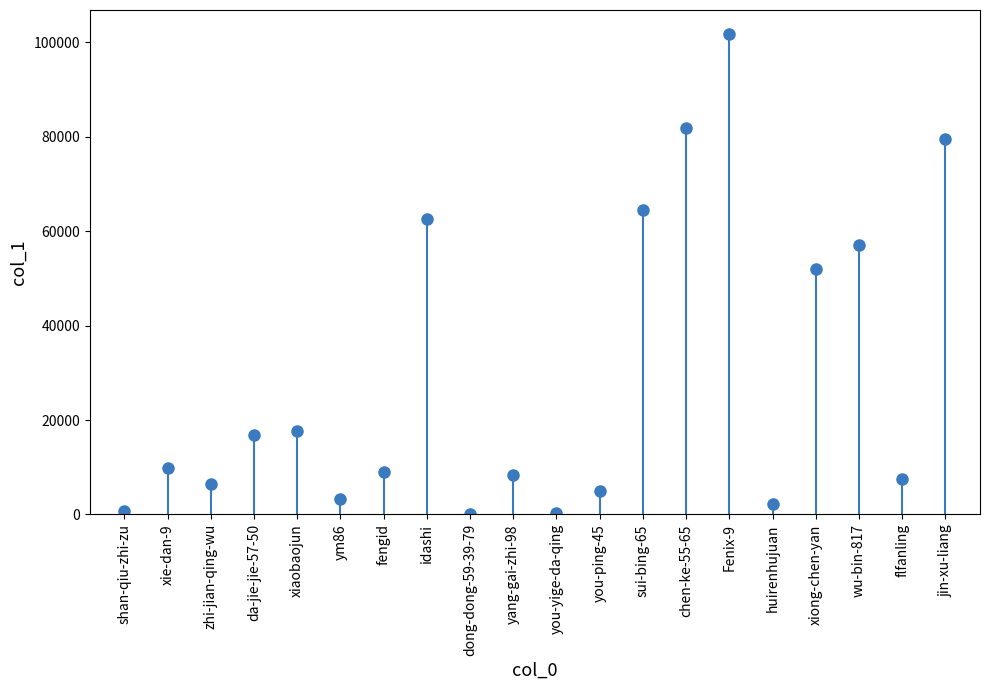

True or false: the data has more than 1 interior local peaks.

True